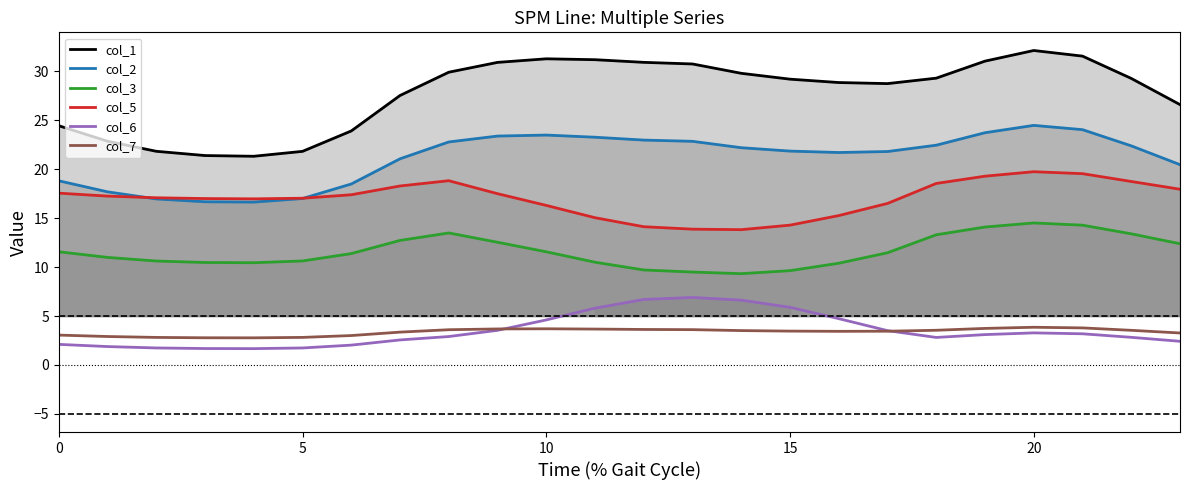

What is the average value of the col_5 series?

17.0